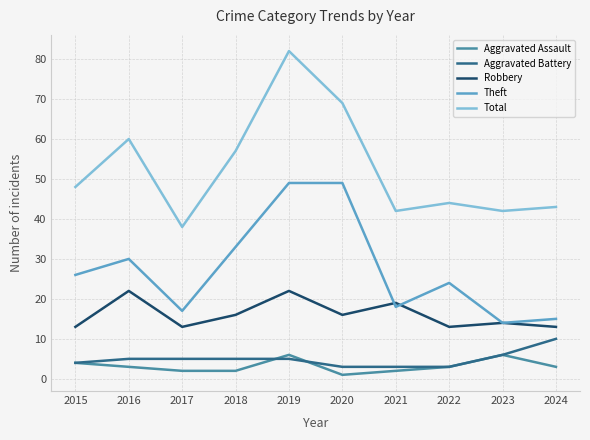

What value does the Theft series have at 2016?

30